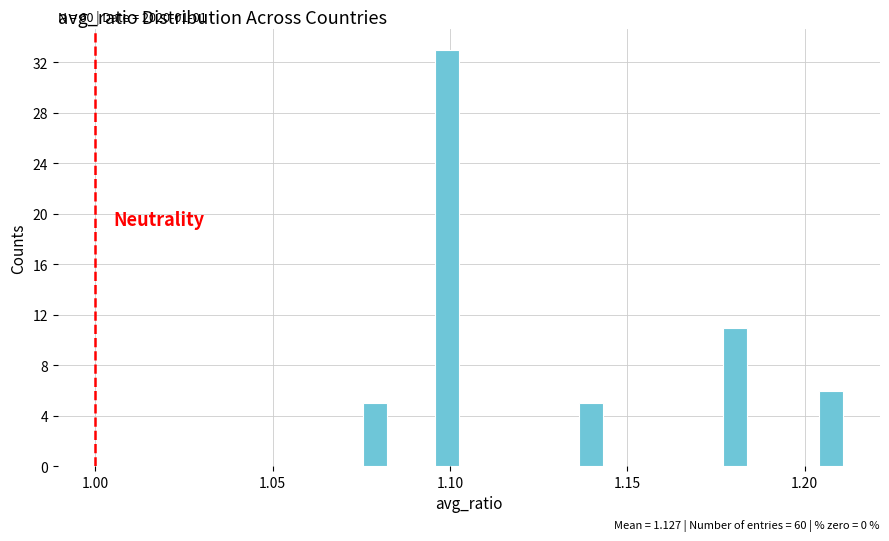

Around what value on the x-axis is the tallest bar? Give the approximate position of its centre, as read against the axis.

1.100